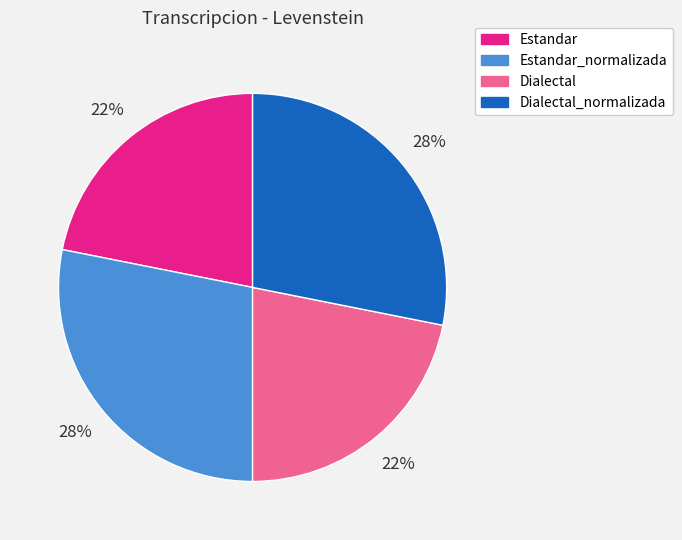

Does any single category account for the majority?

No